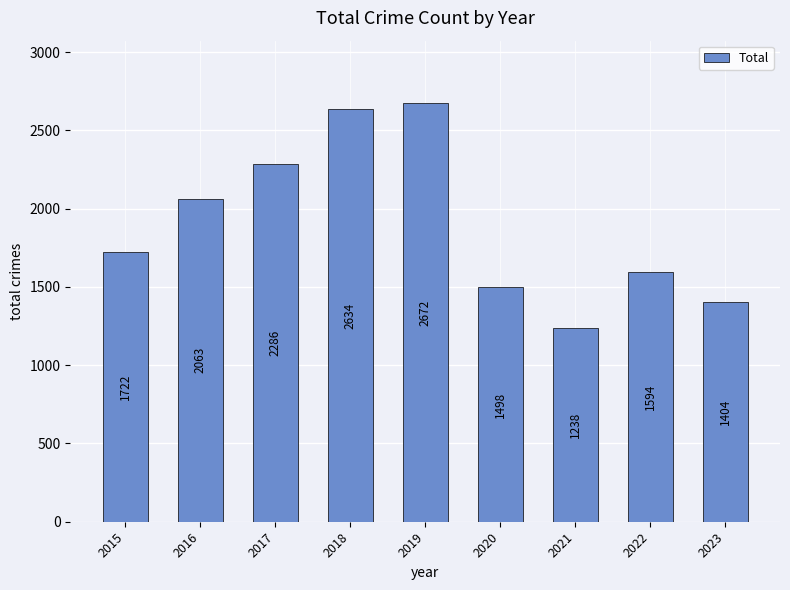

What is the average value?

1901